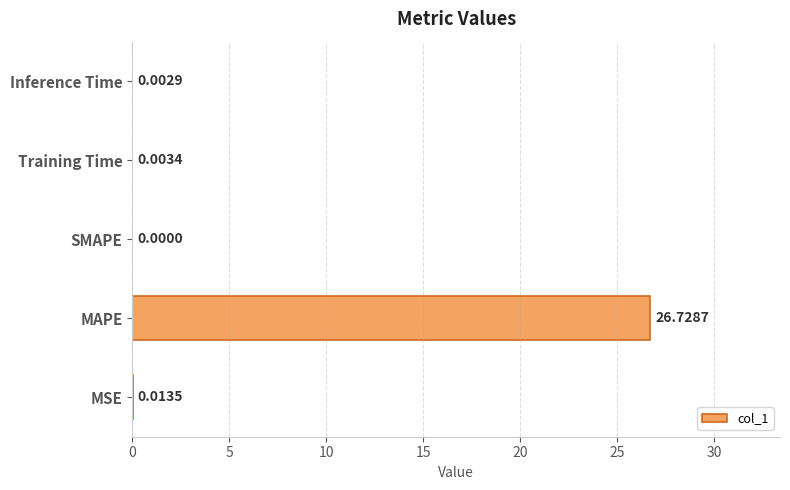

Which category has the highest value across all series?

MAPE